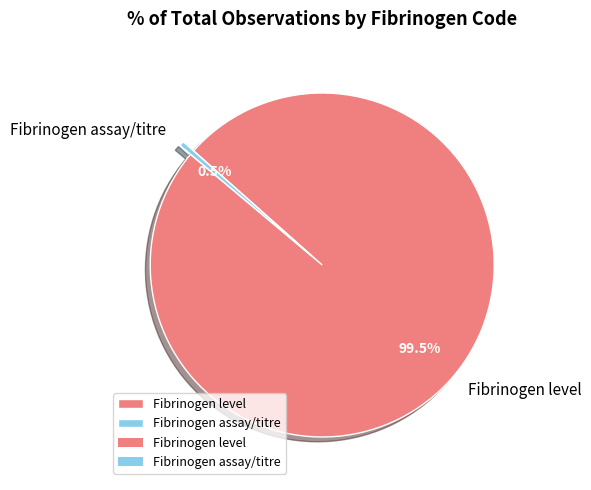

What is the ratio of the value at Fibrinogen level to the value at Fibrinogen assay/titre?

220.6